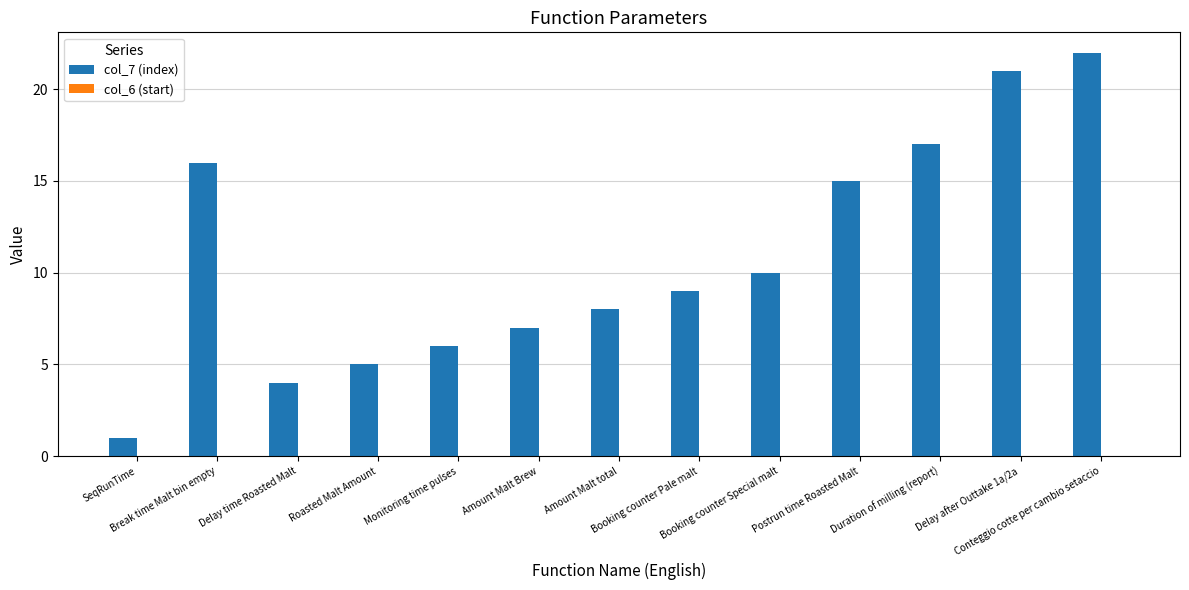

What is the label of the 5th bar from the right?

Booking counter Special malt